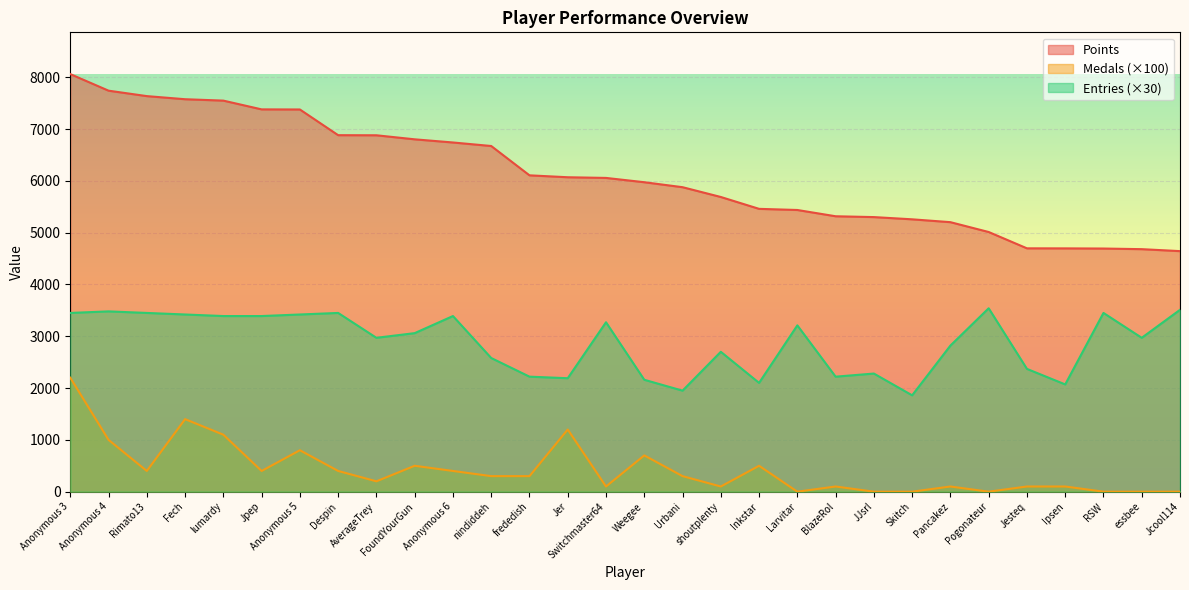

What value does the Entries series have at Rimato13, to the nearest 50?

3450